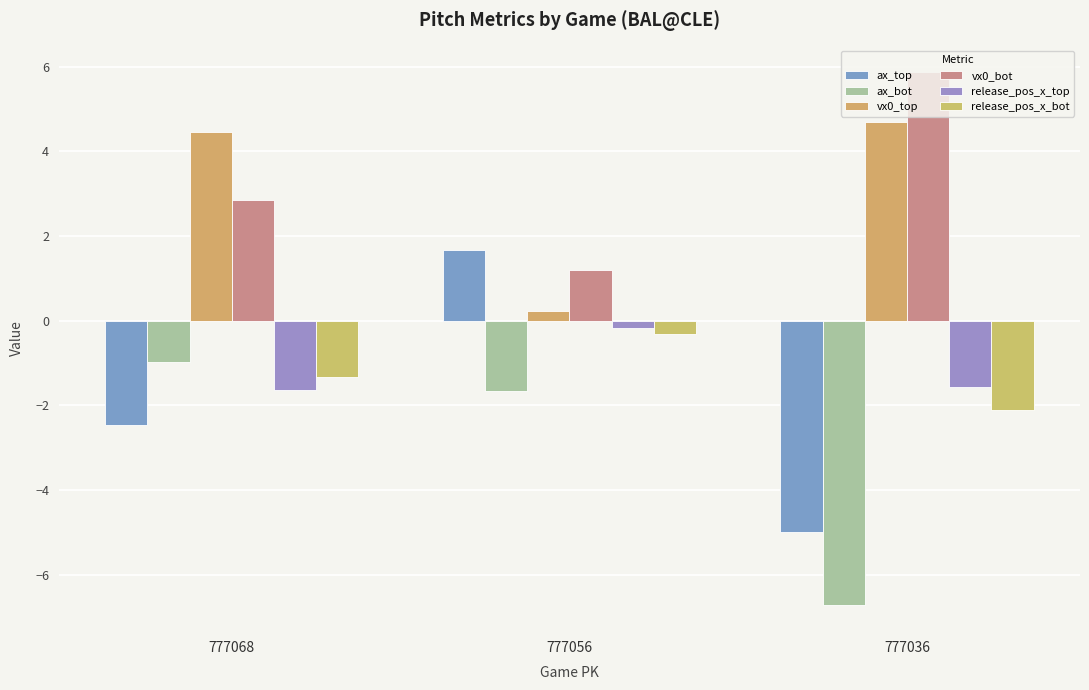

Rank the series at 777036 from lowest to highest value.

ax_bot, ax_top, release_pos_x_bot, release_pos_x_top, vx0_top, vx0_bot